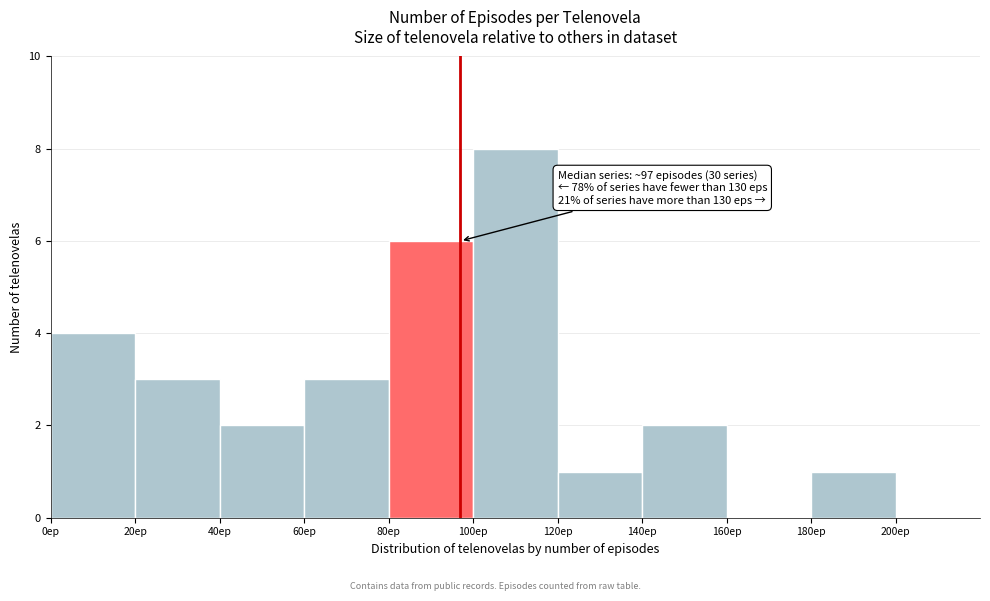

Over which range of the x-axis is the bar tallest?

100 to 120